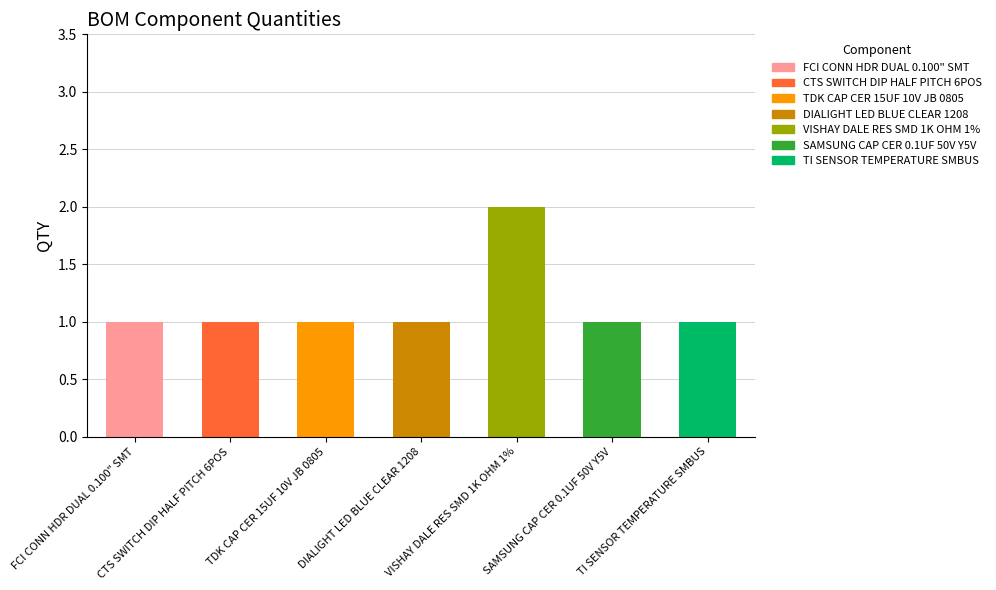

List the labels in order of value, smallest first.

FCI CONN HDR DUAL 0.100" SMT, CTS SWITCH DIP HALF PITCH 6POS, TDK CAP CER 15UF 10V JB 0805, DIALIGHT LED BLUE CLEAR 1208, SAMSUNG CAP CER 0.1UF 50V Y5V, TI SENSOR TEMPERATURE SMBUS, VISHAY DALE RES SMD 1K OHM 1%